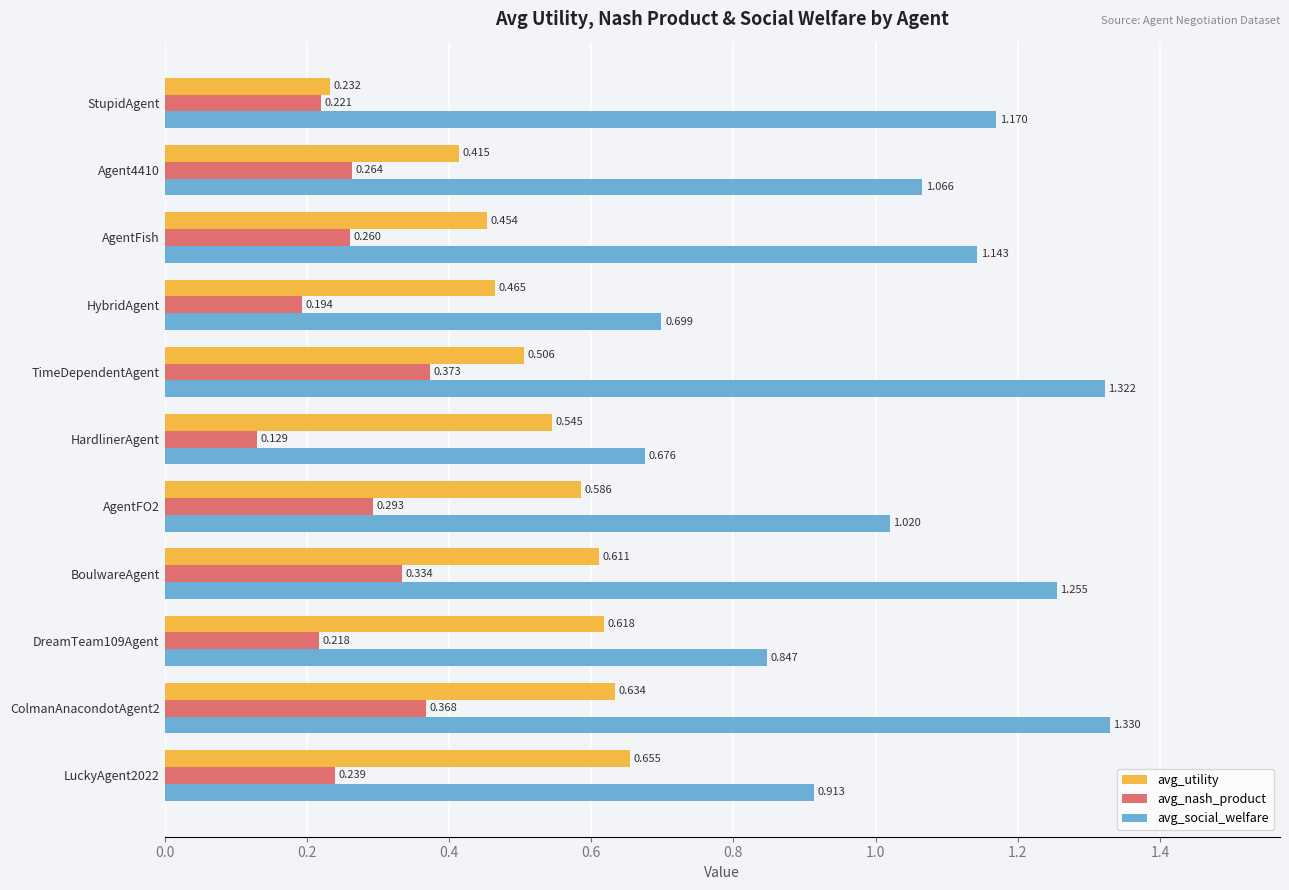

Which series has the widest spread of values?

avg_social_welfare